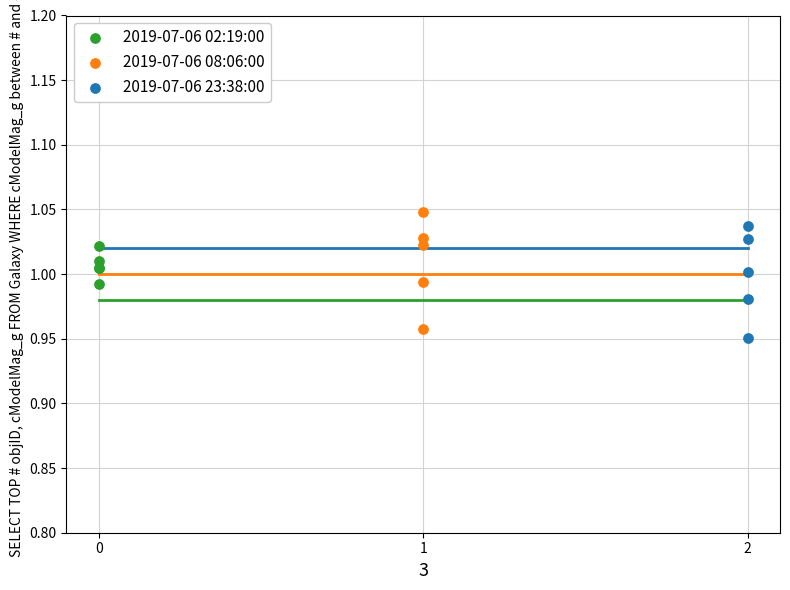

What are all the series names shown in the legend?

2019-07-06 02:19:00, 2019-07-06 08:06:00, 2019-07-06 23:38:00